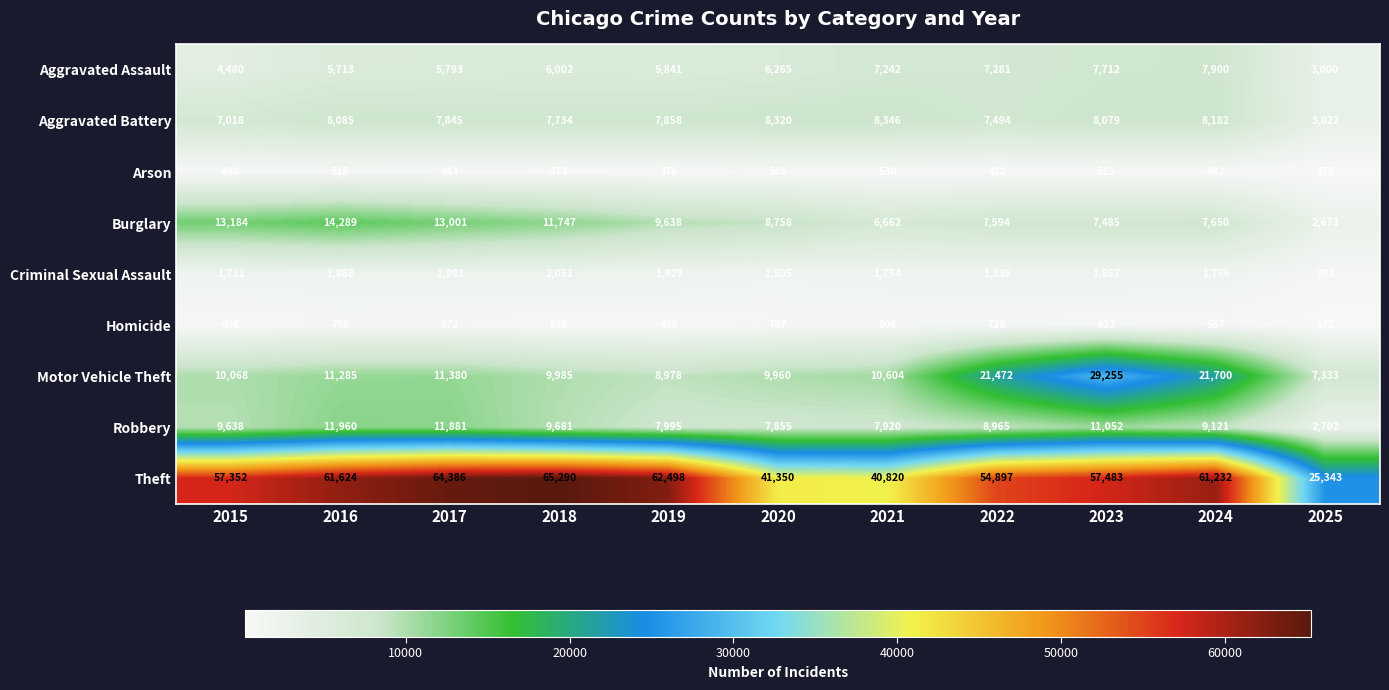

At how many categories does at least one series exceed 49520?

8